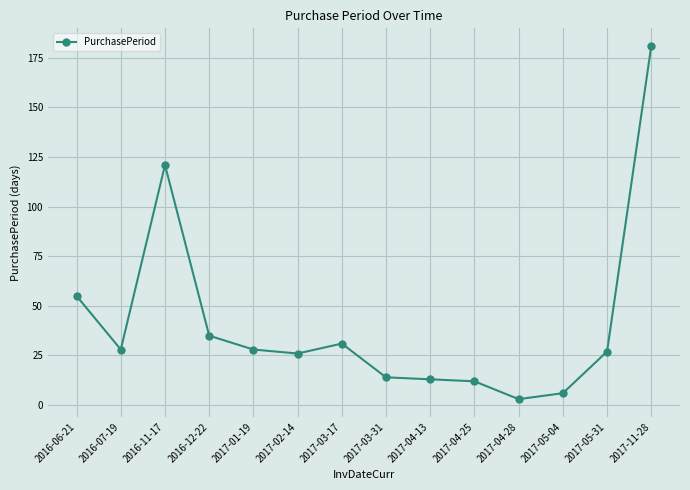

How many lines are shown in the chart?

1